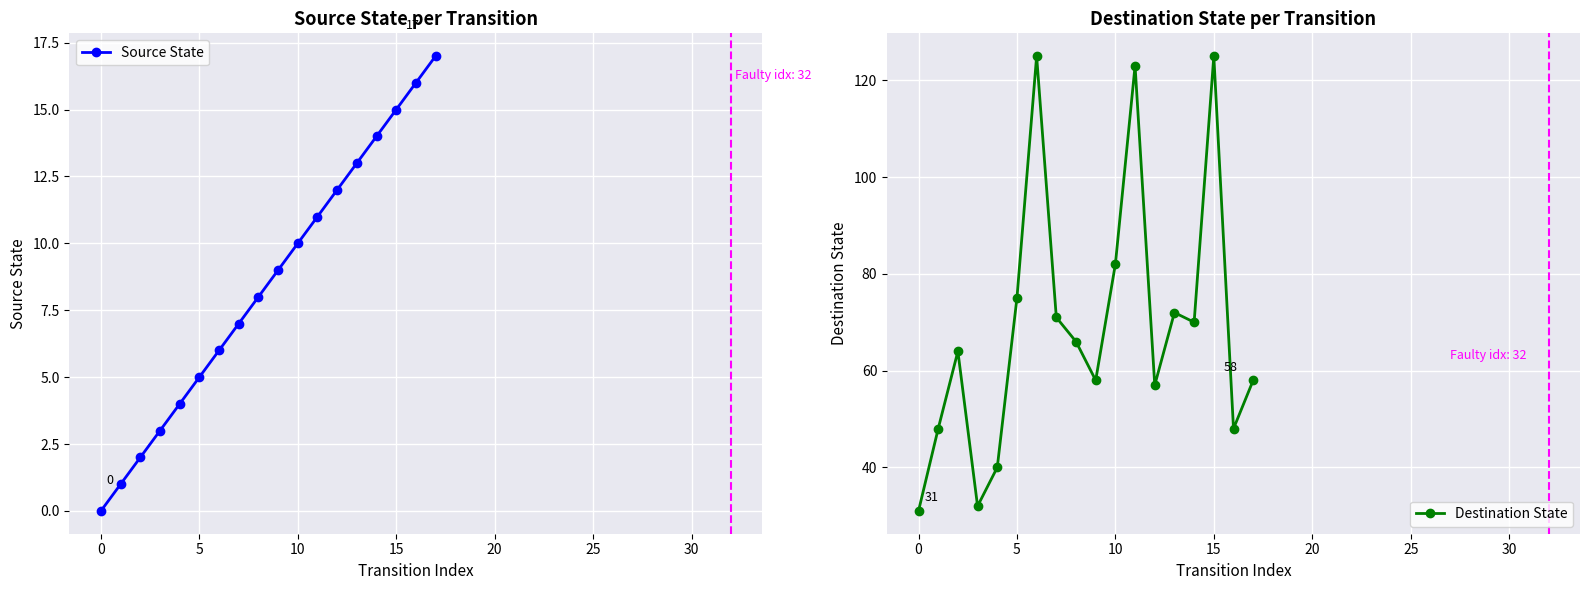

True or false: Source State has more than 1 points higher than both neighbors.

False